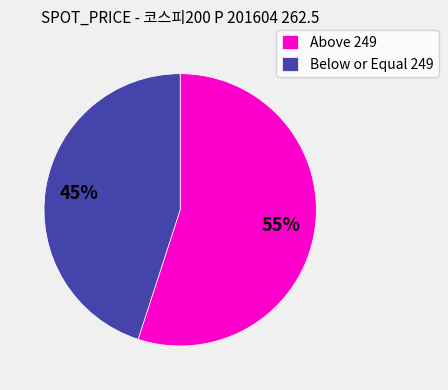

Does any single category account for the majority?

Yes